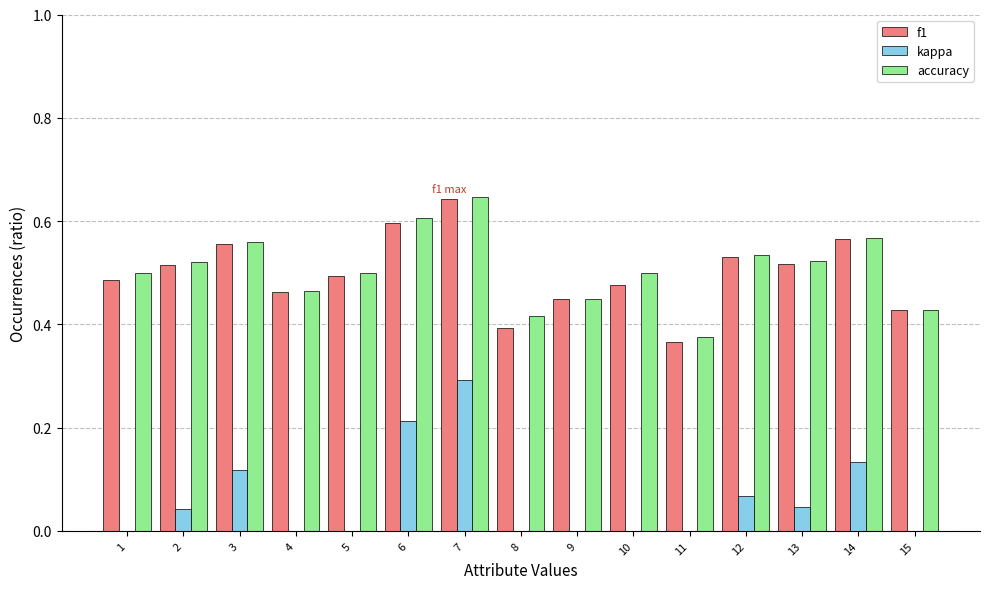

At which label does f1 reach its minimum?

11